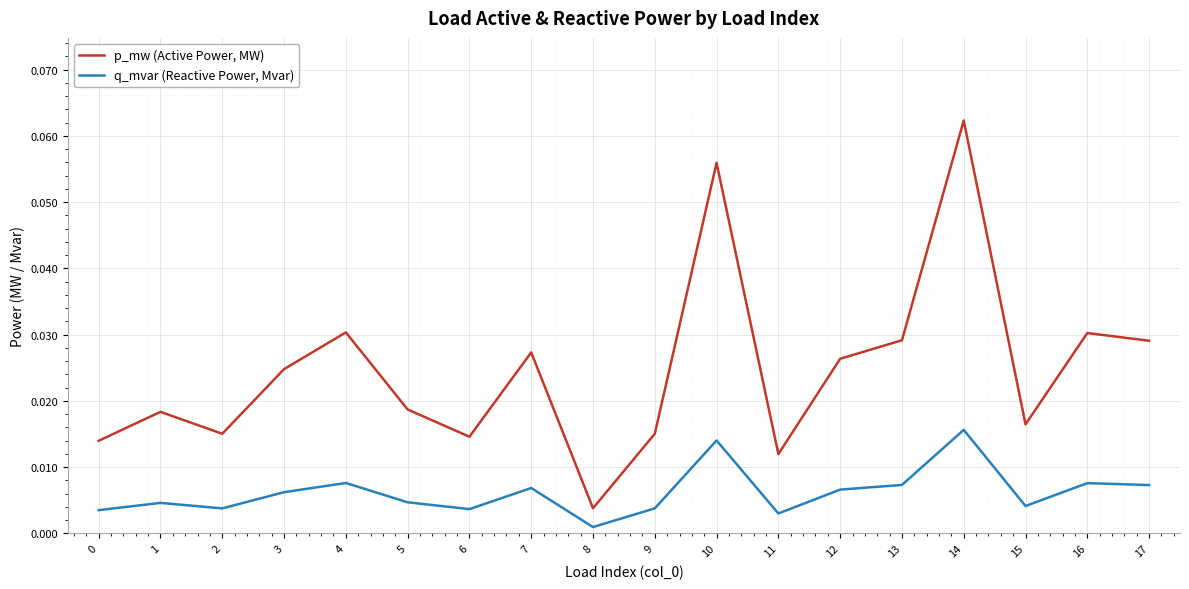

True or false: q_mvar (Reactive Power, Mvar) and p_mw (Active Power, MW) cross at least once.

False